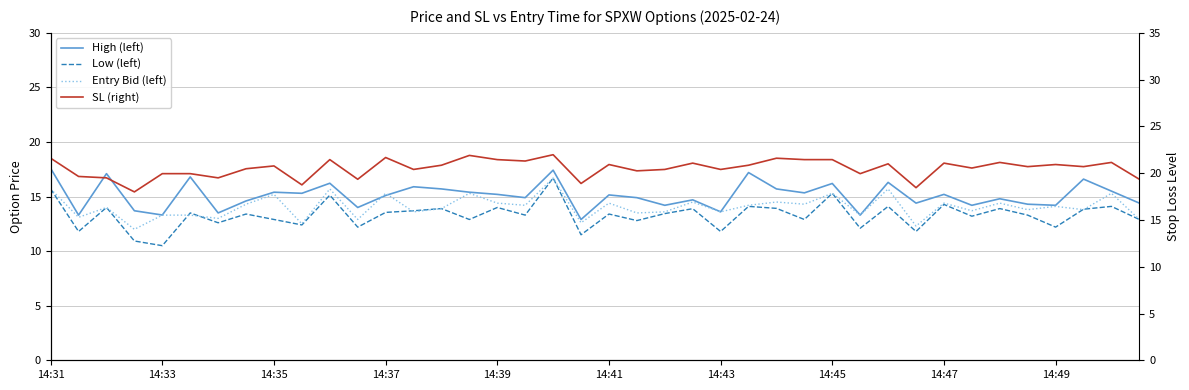

In Low (left), how many points are higher than both neighbors (excluding endpoints)?

15